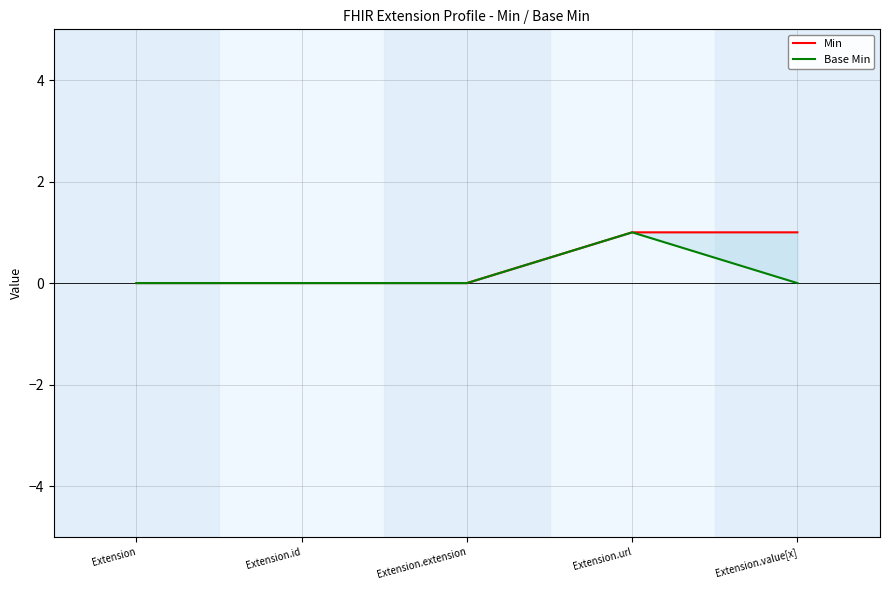

Reading left to right, what are all the values shown in this chart?

Min: 0	0	0	1	1
Base Min: 0	0	0	1	0